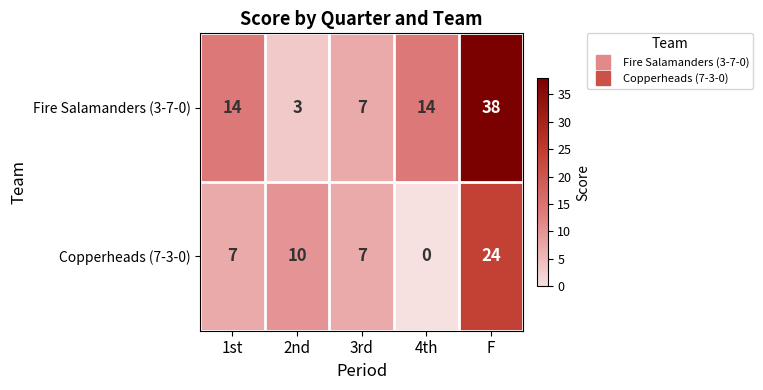

What is the spread (max minus min) of values at 4th?

14